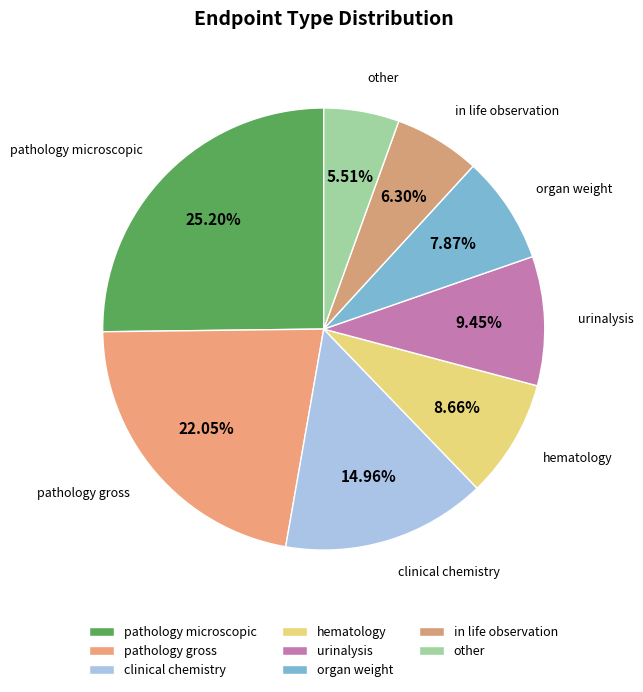

To the nearest percent, what portion does hematology represent?

9%